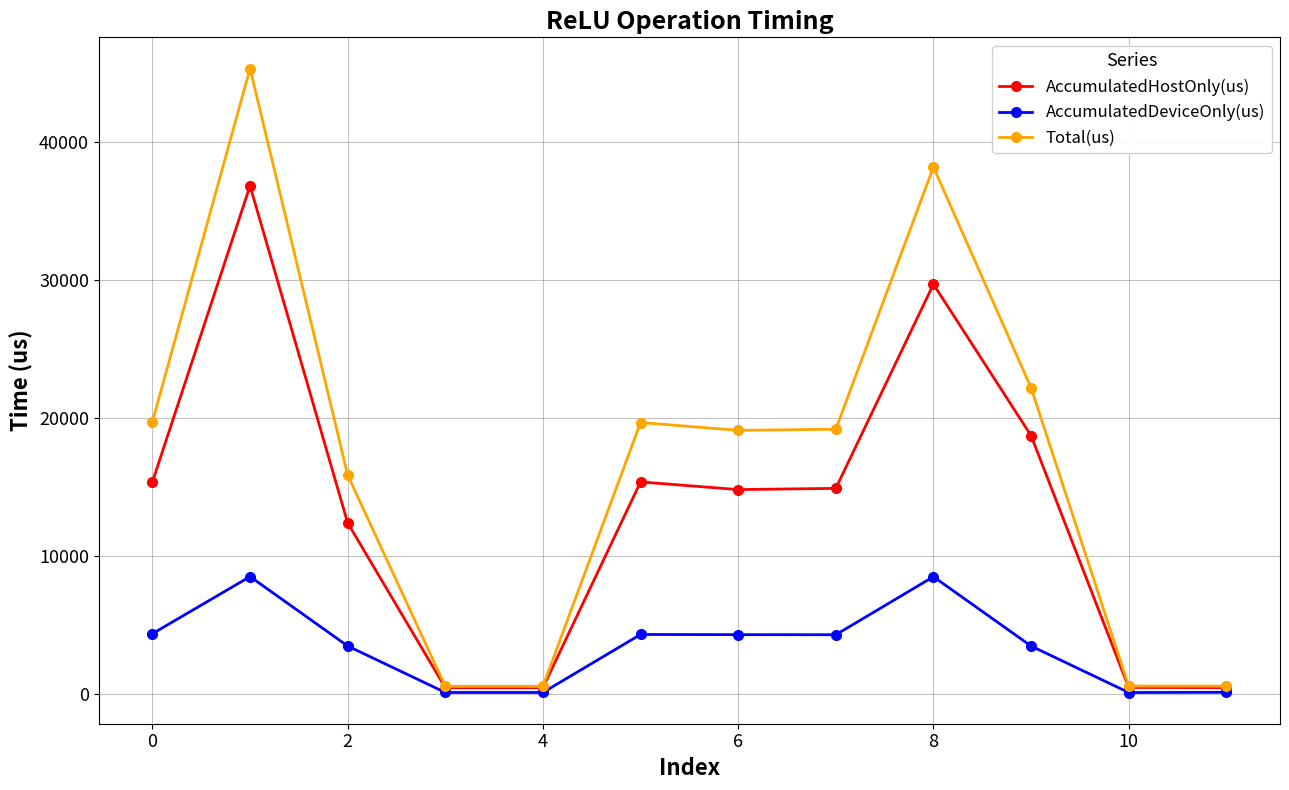

How many values in the Total(us) series are below 19179?

6